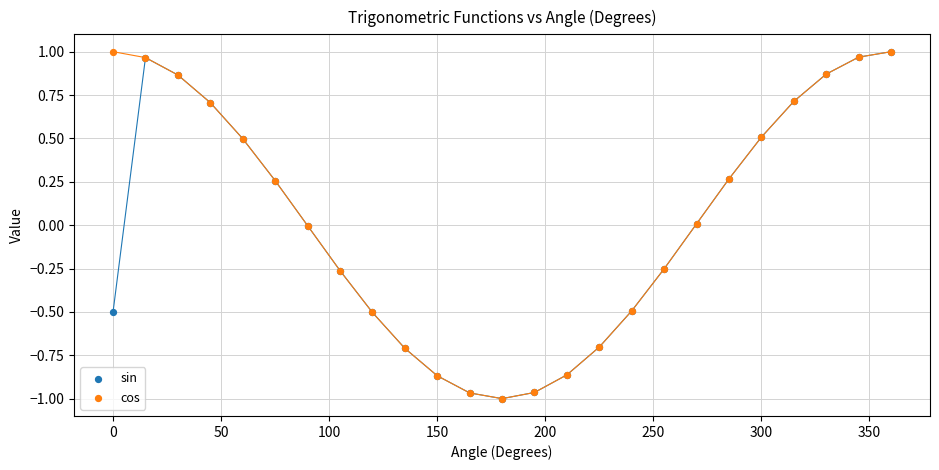

What are all the series names shown in the legend?

sin, cos